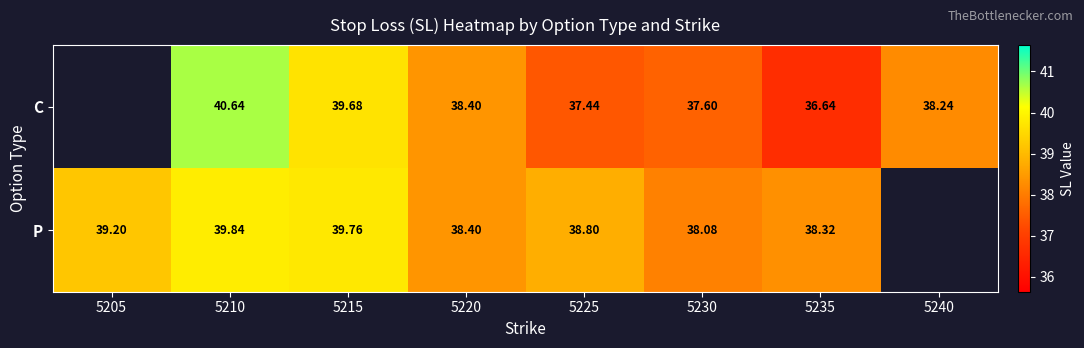

Rank the series at 5235 from highest to lowest value.

P, C